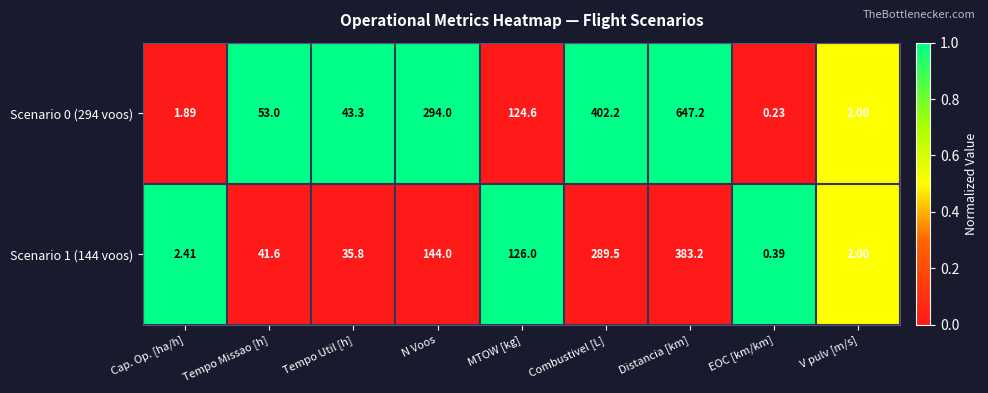

Which category has the highest value in the Scenario 1 (144 voos) series?

Distancia [km]